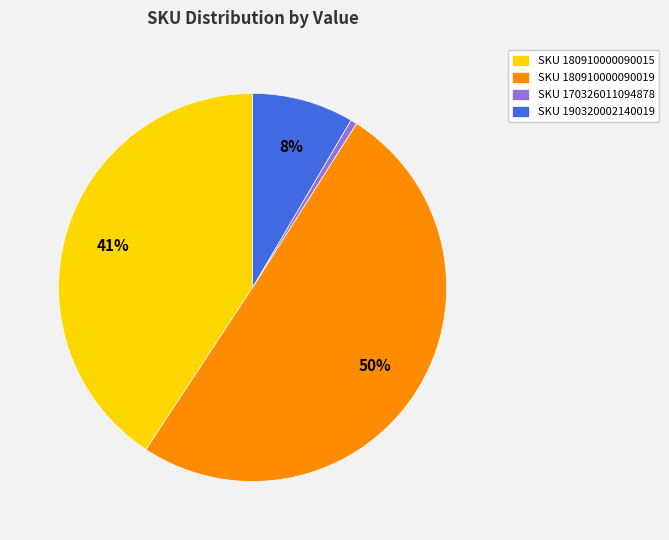

Which slice is the largest?

SKU 180910000090019